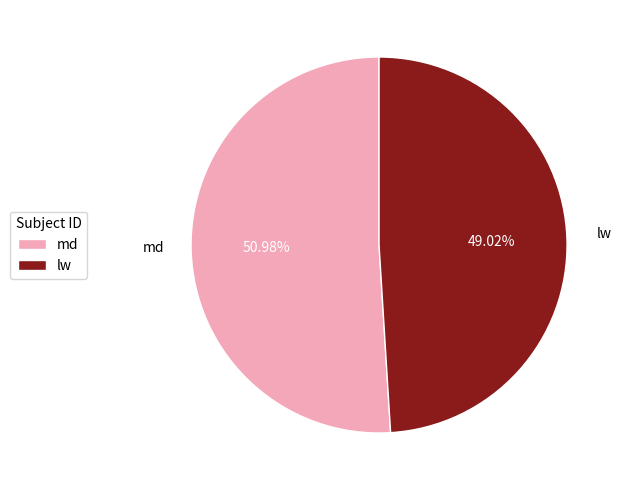

What percentage do lw and md together represent?

100.0%